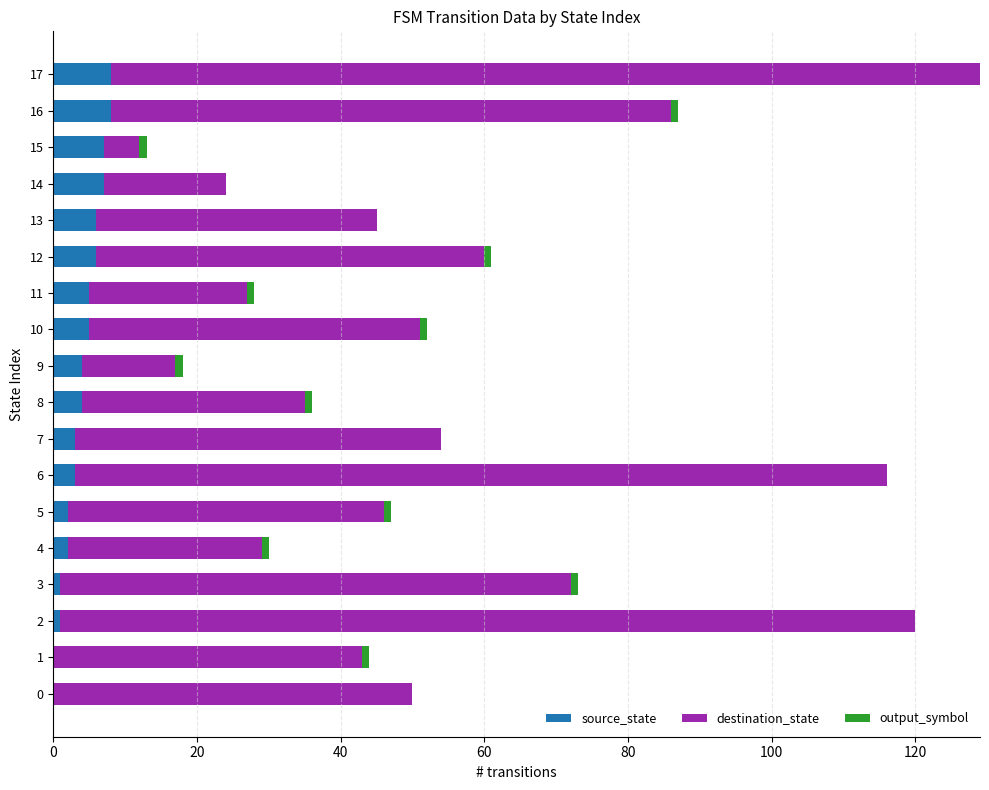

Is it true that source_state equals 5 at 0?

False